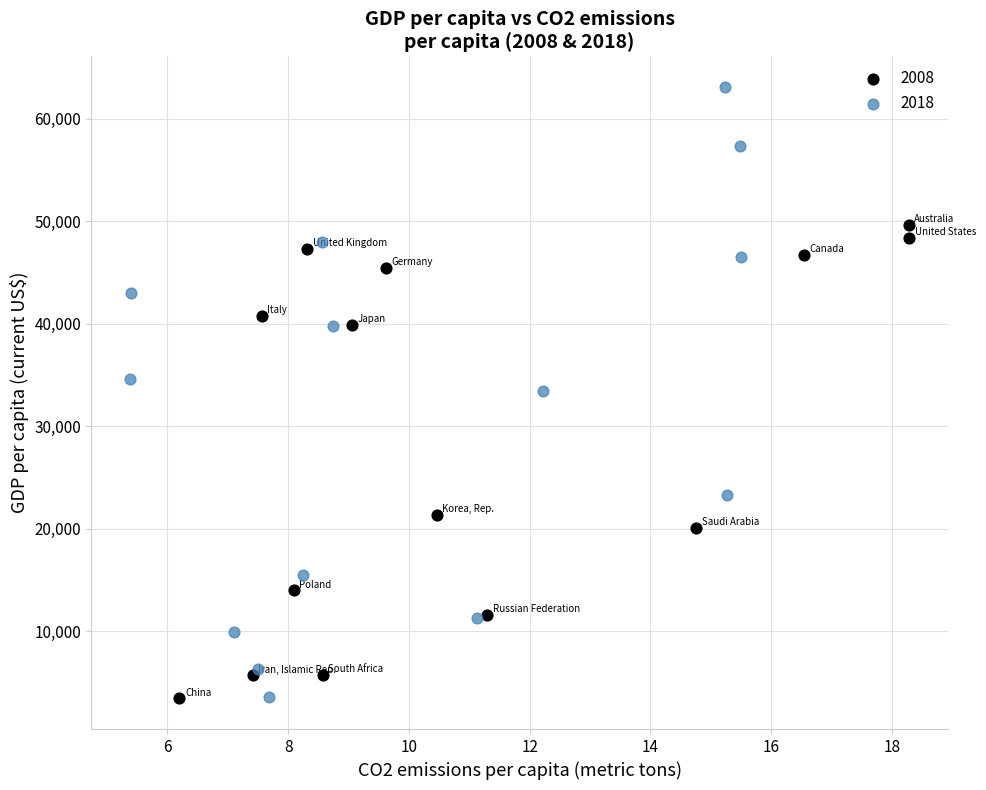

Which series has the widest spread of Y values?

2018